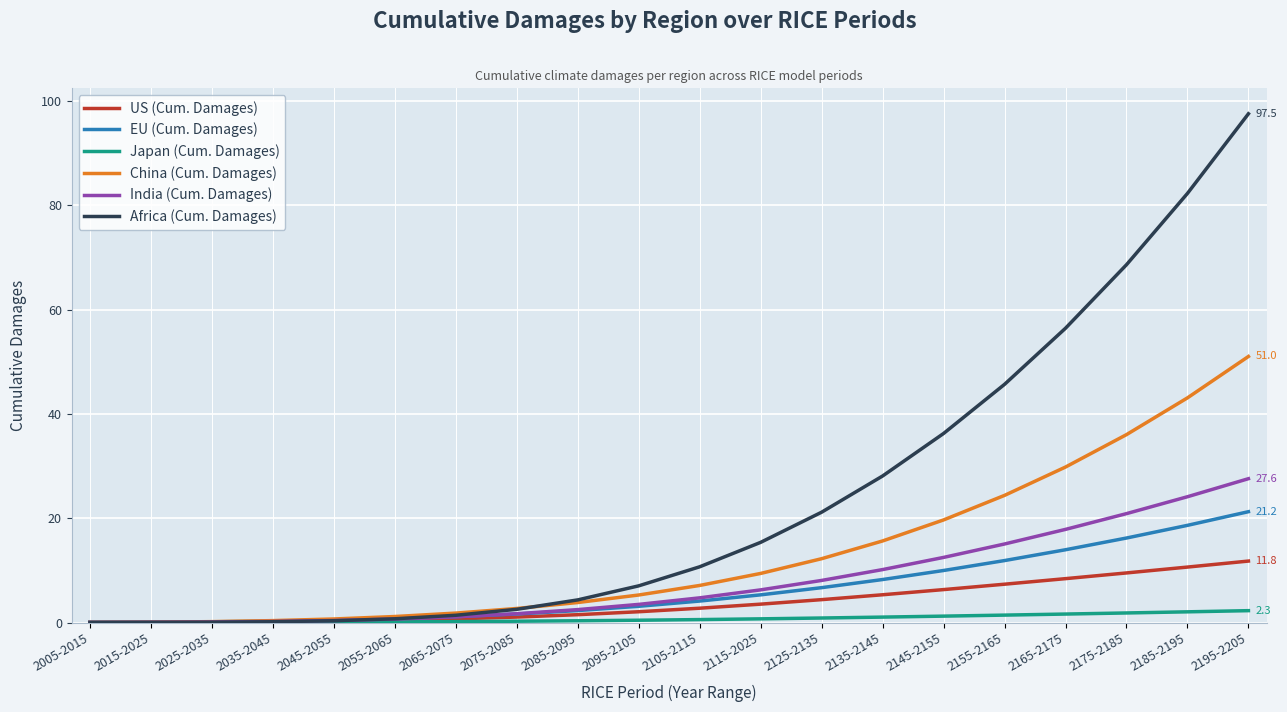

What is the maximum value shown in the chart?

97.5